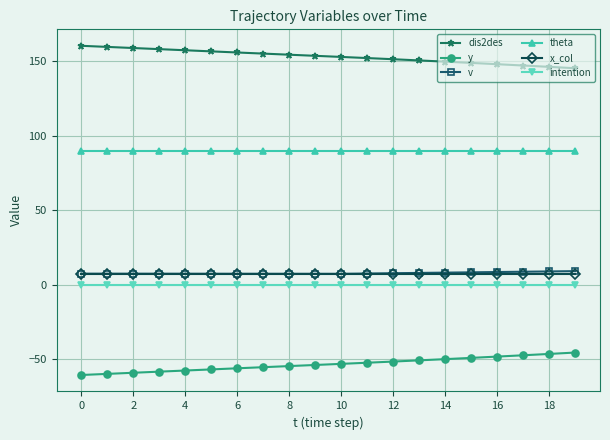

What are all the series names shown in the legend?

dis2des, y, v, theta, x_col, intention